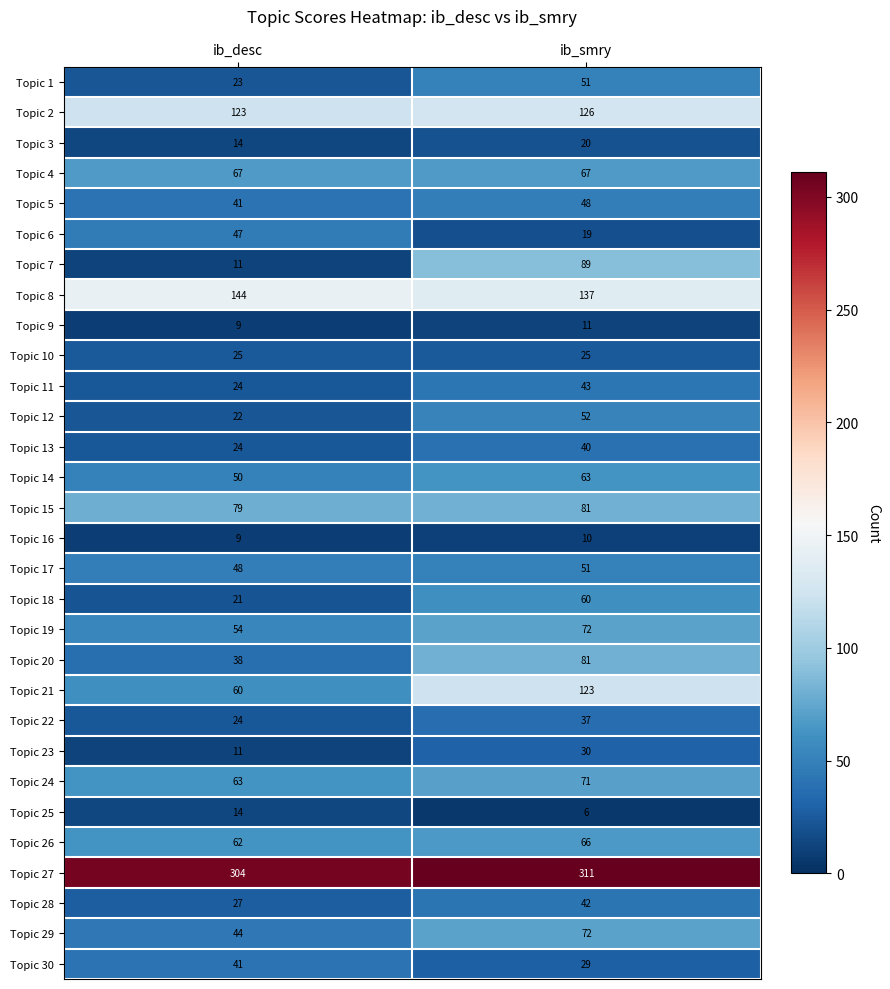

How many series are shown in this chart?

30